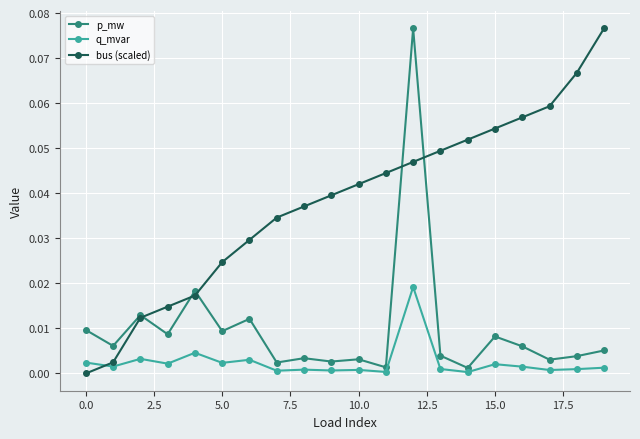

True or false: q_mvar has more than 0 interior local peaks.

True